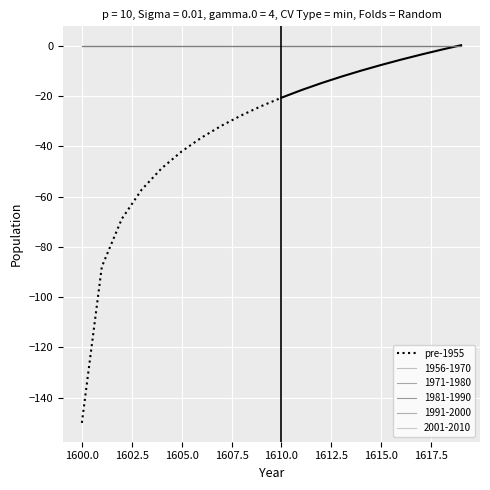

At which label does pre-1955 reach its peak?

1610.0